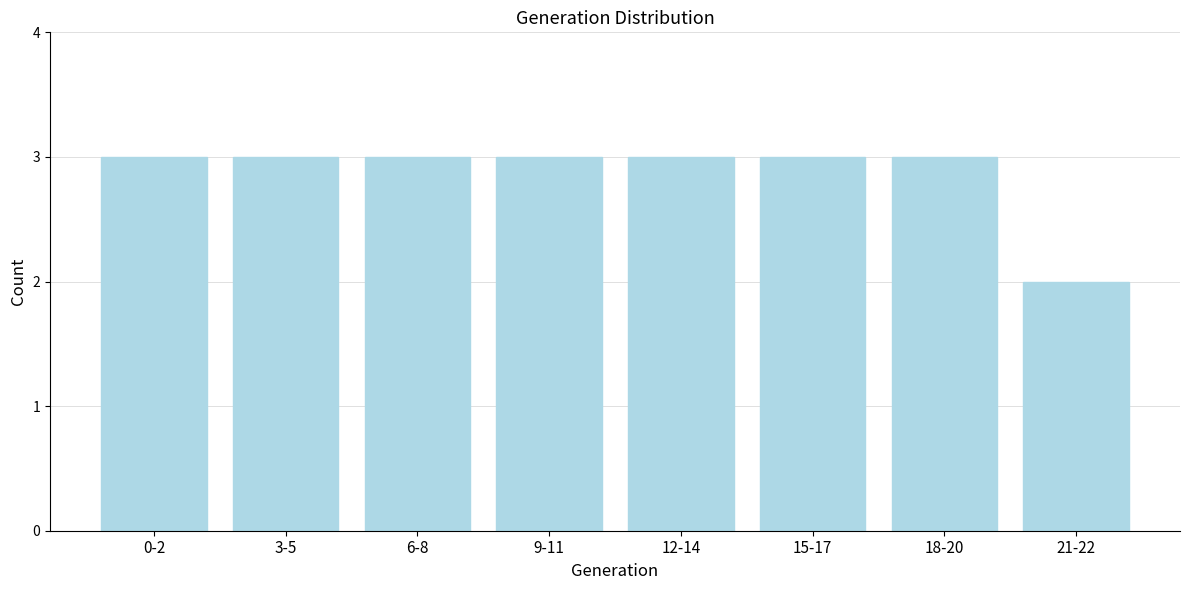

Reading right to left, list all the values displayed in this chart.

2	3	3	3	3	3	3	3